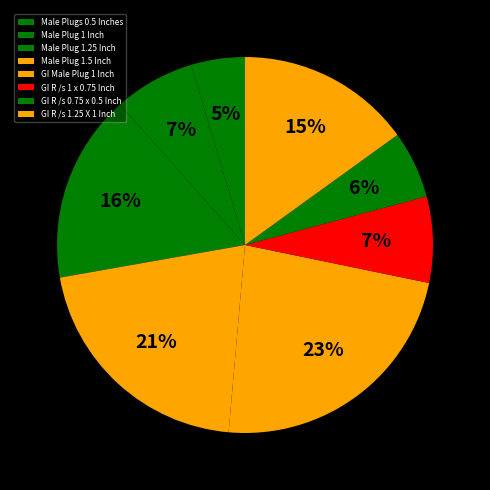

Is it true that Male Plug 1.25 Inch is 16% of the pie?

True